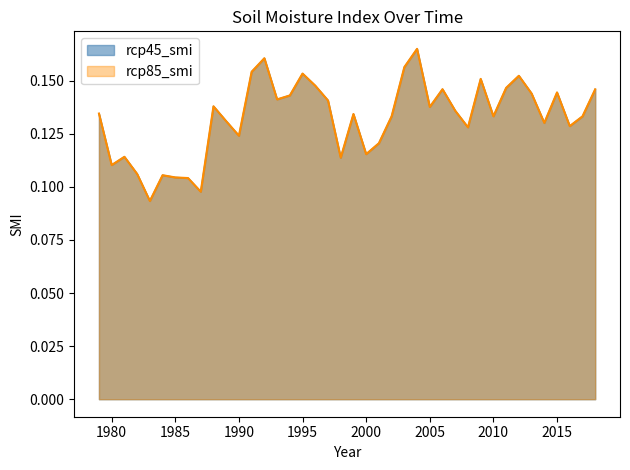

Reading left to right, list all the values displayed in this chart.

rcp45_smi: 1979=0.1	1980=0.1	1981=0.1	1982=0.1	1983=0.1	1984=0.1	1985=0.1	1986=0.1	1987=0.1	1988=0.1	1989=0.1	1990=0.1	1991=0.2	1992=0.2	1993=0.1	1994=0.1	1995=0.2	1996=0.1	1997=0.1	1998=0.1	1999=0.1	2000=0.1	2001=0.1	2002=0.1	2003=0.2	2004=0.2	2005=0.1	2006=0.1	2007=0.1	2008=0.1	2009=0.2	2010=0.1	2011=0.1	2012=0.2	2013=0.1	2014=0.1	2015=0.1	2016=0.1	2017=0.1	2018=0.1
rcp85_smi: 1979=0.1	1980=0.1	1981=0.1	1982=0.1	1983=0.1	1984=0.1	1985=0.1	1986=0.1	1987=0.1	1988=0.1	1989=0.1	1990=0.1	1991=0.2	1992=0.2	1993=0.1	1994=0.1	1995=0.2	1996=0.1	1997=0.1	1998=0.1	1999=0.1	2000=0.1	2001=0.1	2002=0.1	2003=0.2	2004=0.2	2005=0.1	2006=0.1	2007=0.1	2008=0.1	2009=0.2	2010=0.1	2011=0.1	2012=0.2	2013=0.1	2014=0.1	2015=0.1	2016=0.1	2017=0.1	2018=0.1